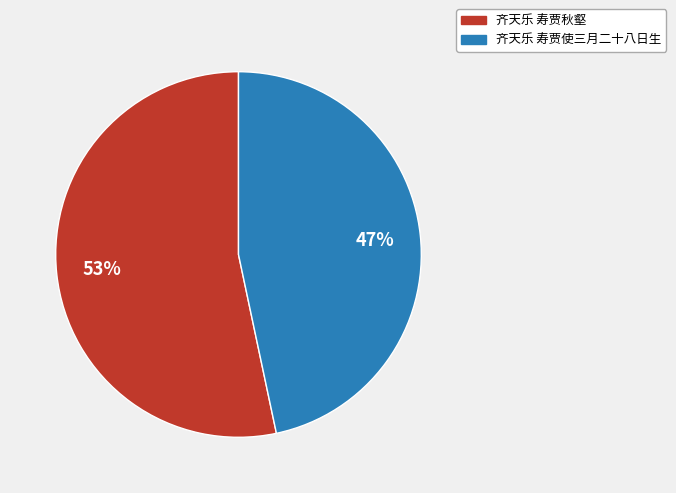

Approximately how many times larger is the value at 齐天乐 寿贾秋壑 compared to 齐天乐 寿贾使三月二十八日生?

1.1